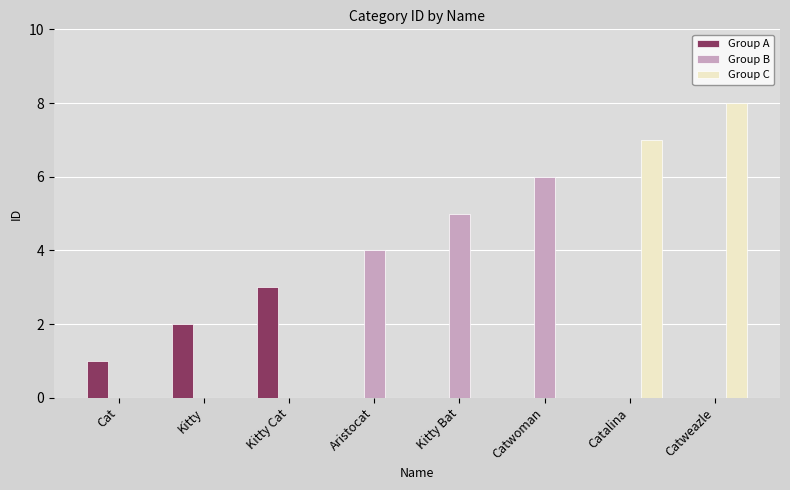

How many groups of bars are there?

8